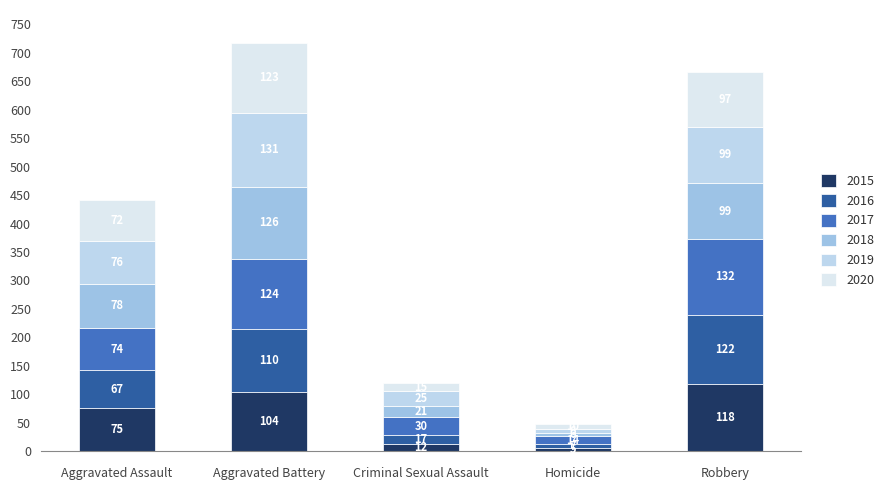

How many values in the 2015 series are below 75?

2